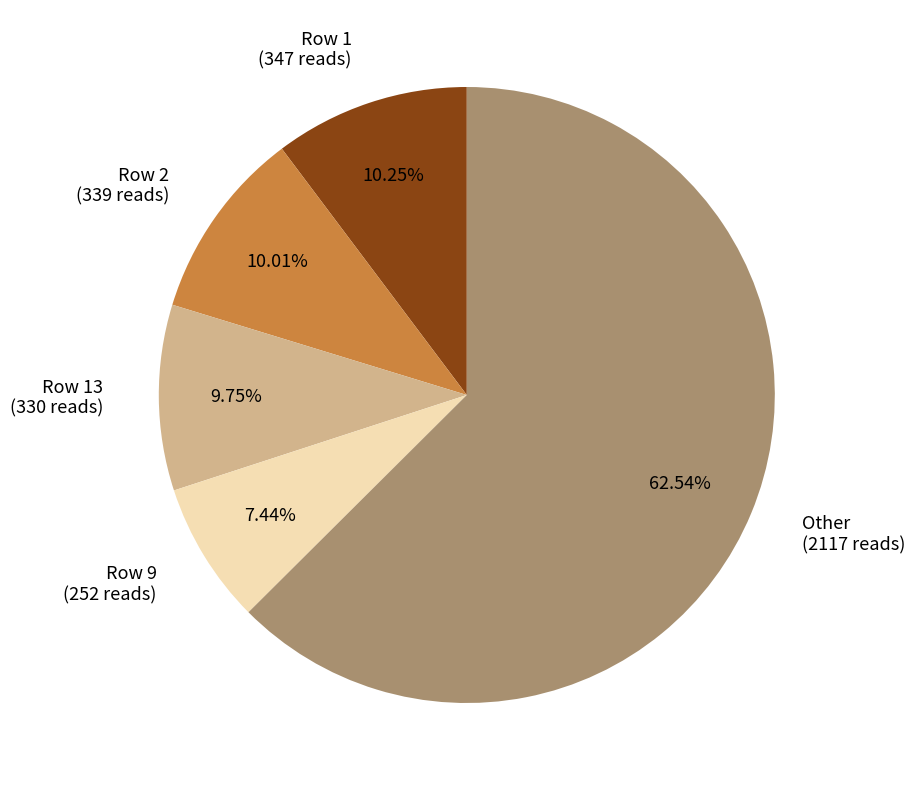

Between Other and Row 2, which is larger?

Other